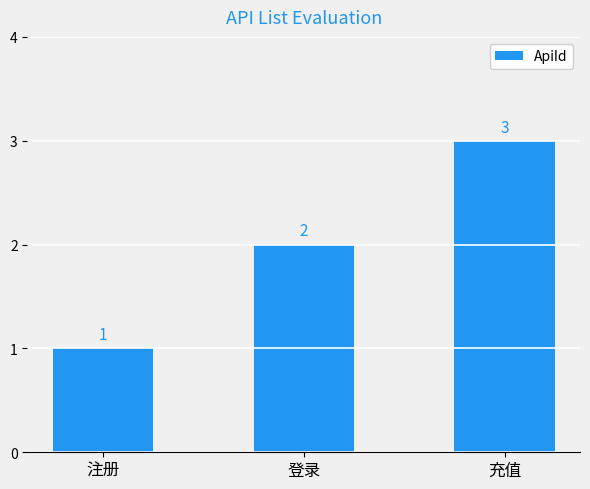

The chart shows a value of 3 at 充值. True or false?

True